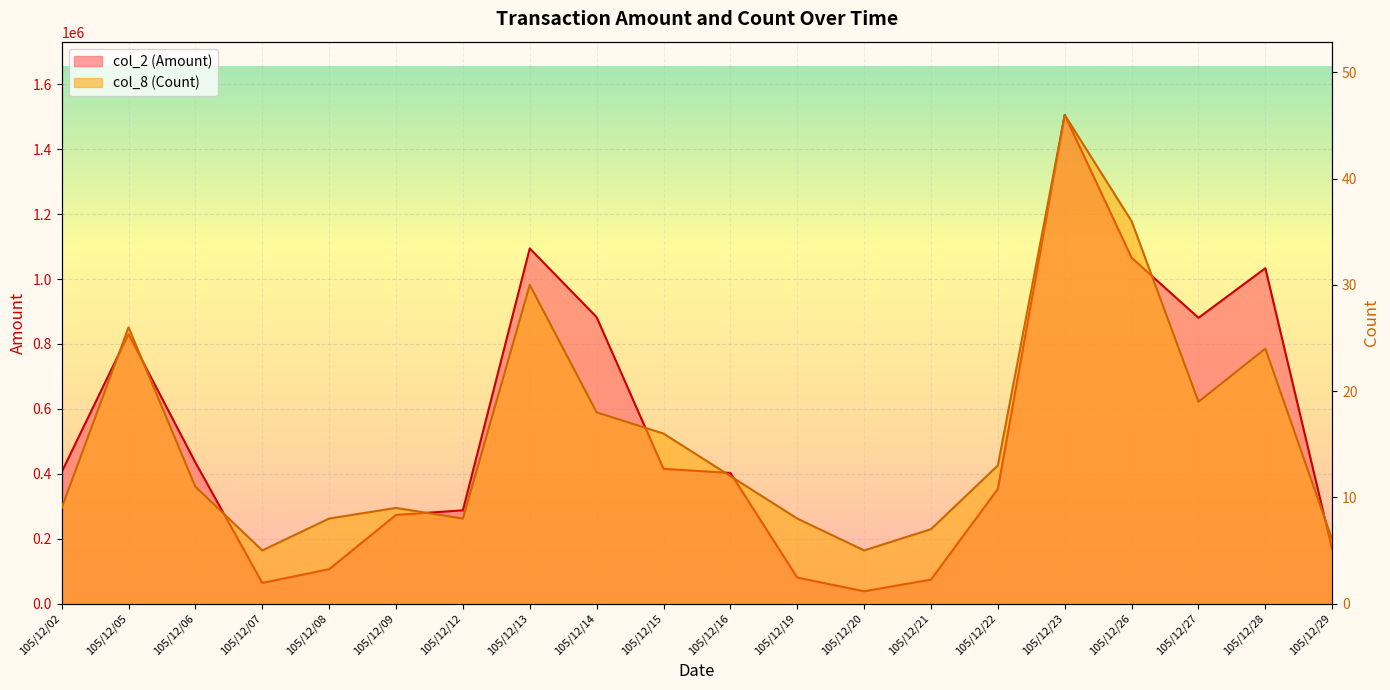

In col_8 (Count), how many points are higher than both neighbors (excluding endpoints)?

5